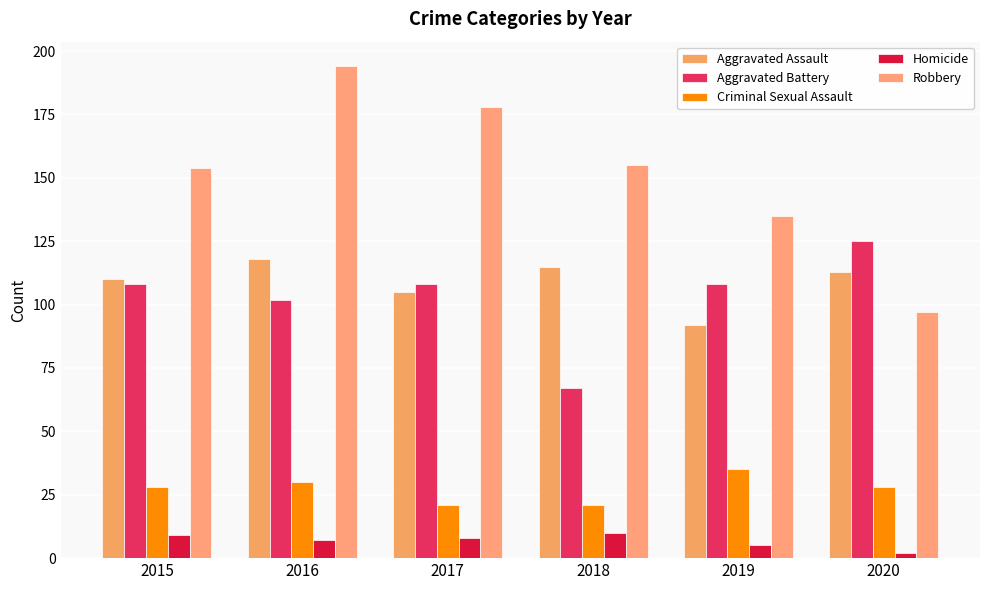

How many categories are shown in the chart?

6